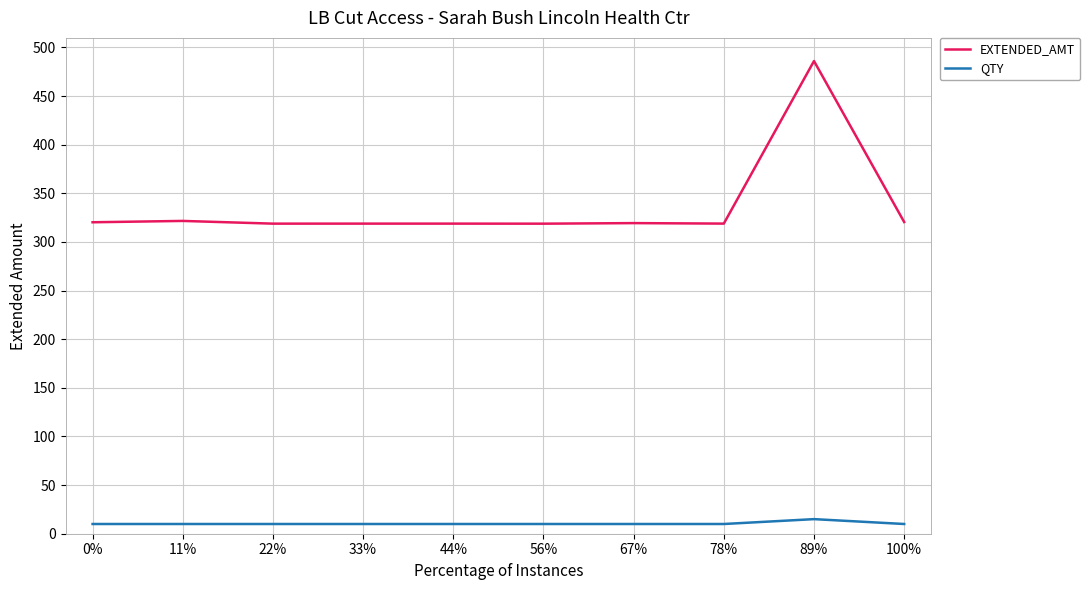

Which category has the highest value across all series?

89%